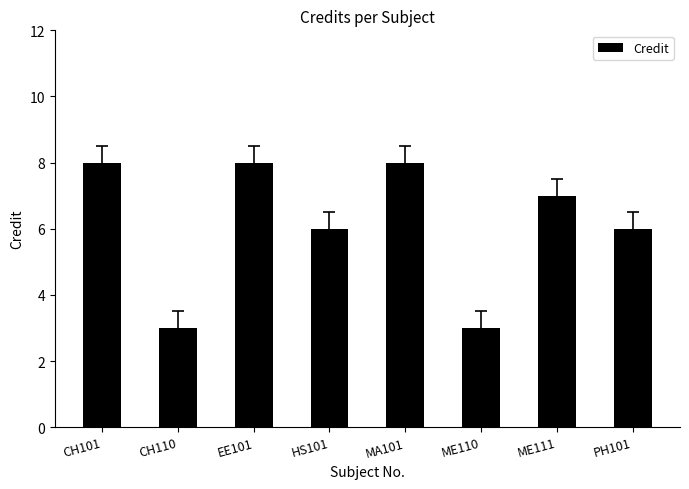

What is the difference between the maximum and minimum values?

5